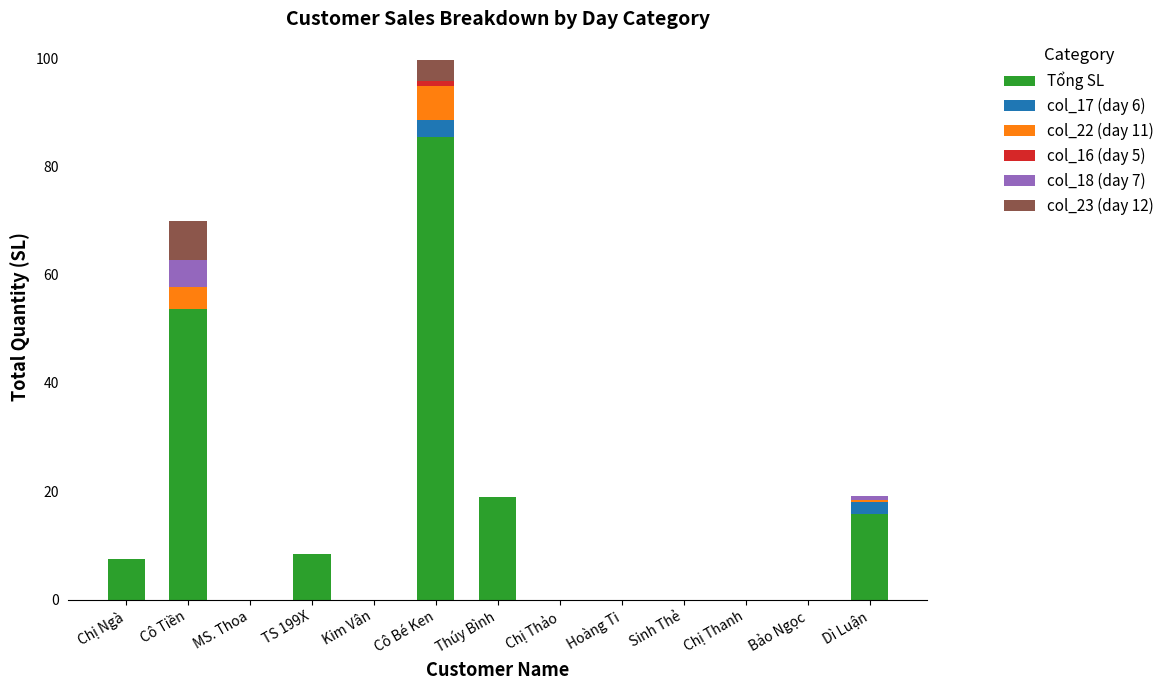

Does the chart contain stacked bars?

Yes